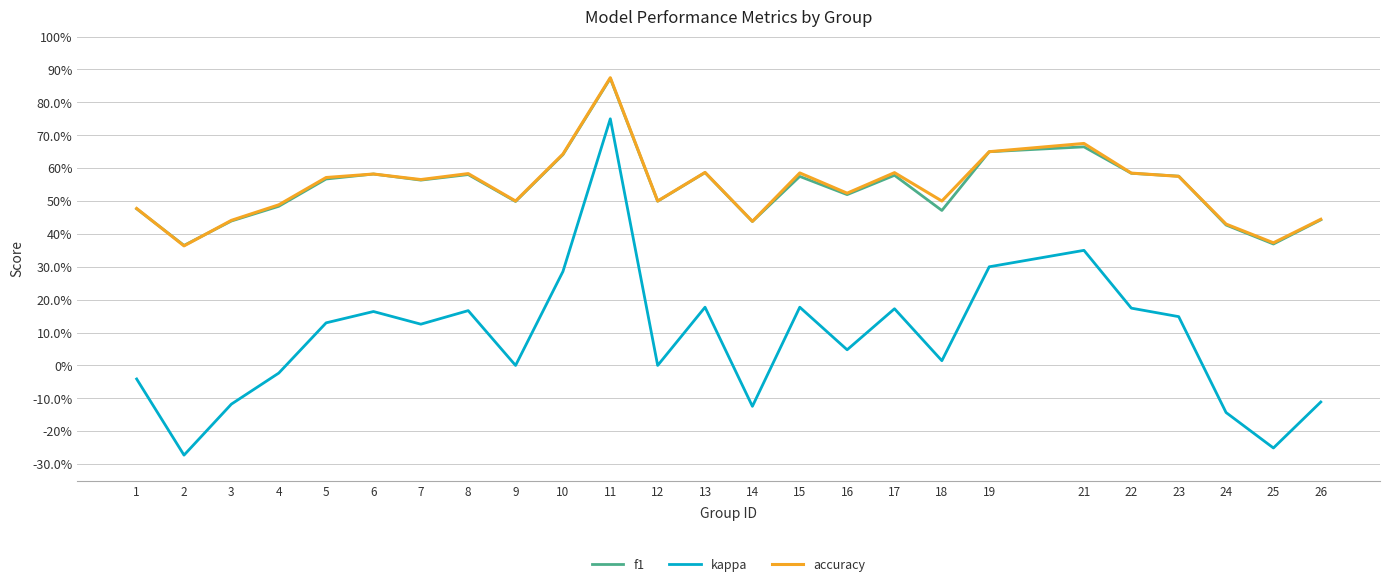

How many interior local peaks does the kappa series have?

7